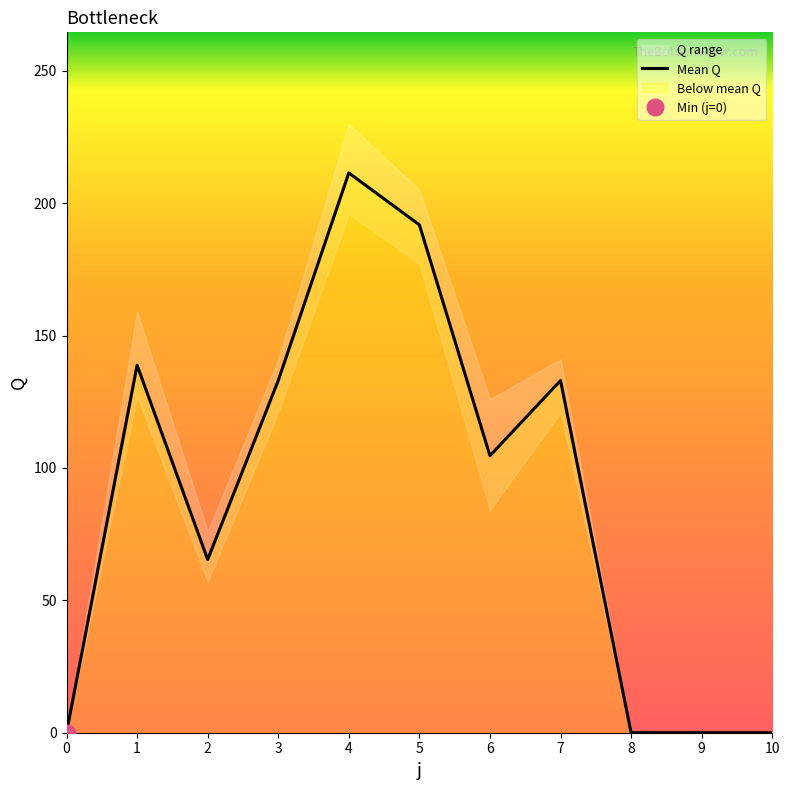

What is the sum of all values?

978.0